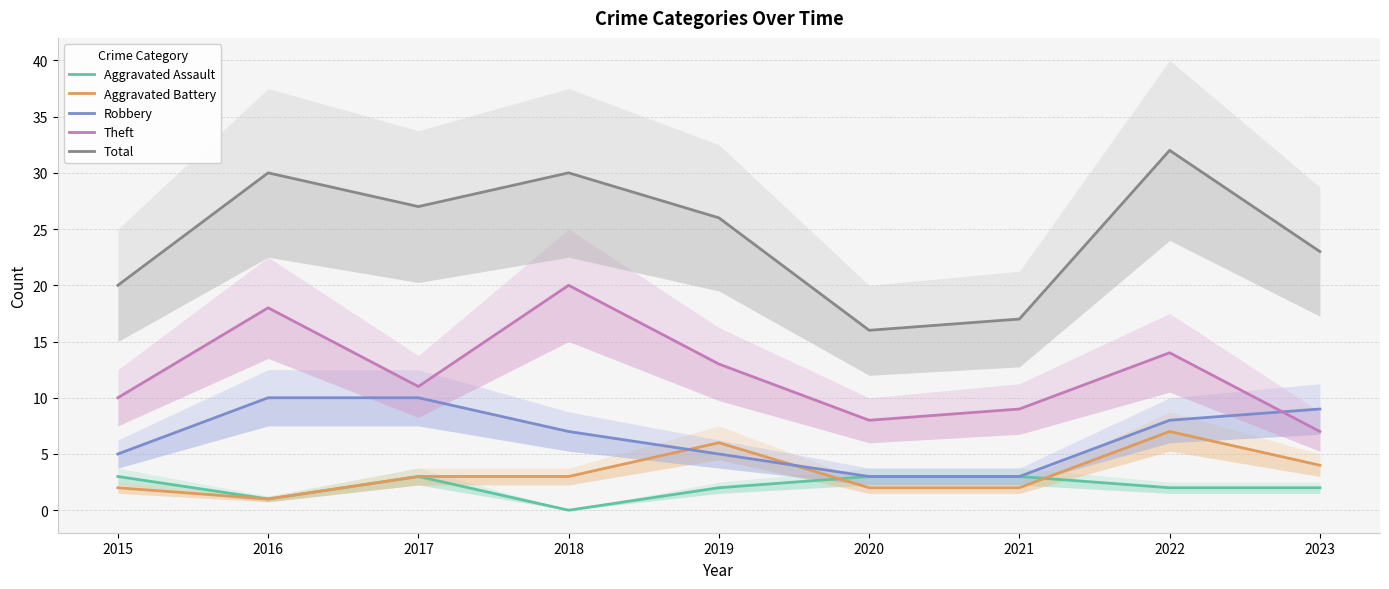

True or false: Robbery has more than 0 points higher than both neighbors.

False